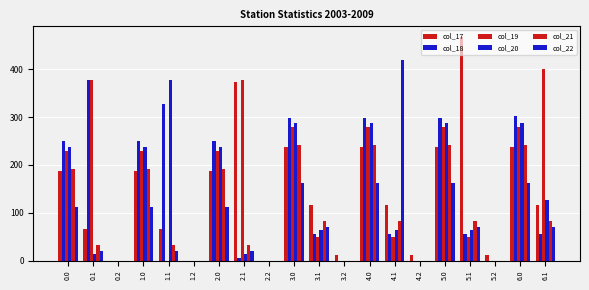

Is the value of col_18 at 3.0 greater than the value of col_19 at 2.2?

Yes